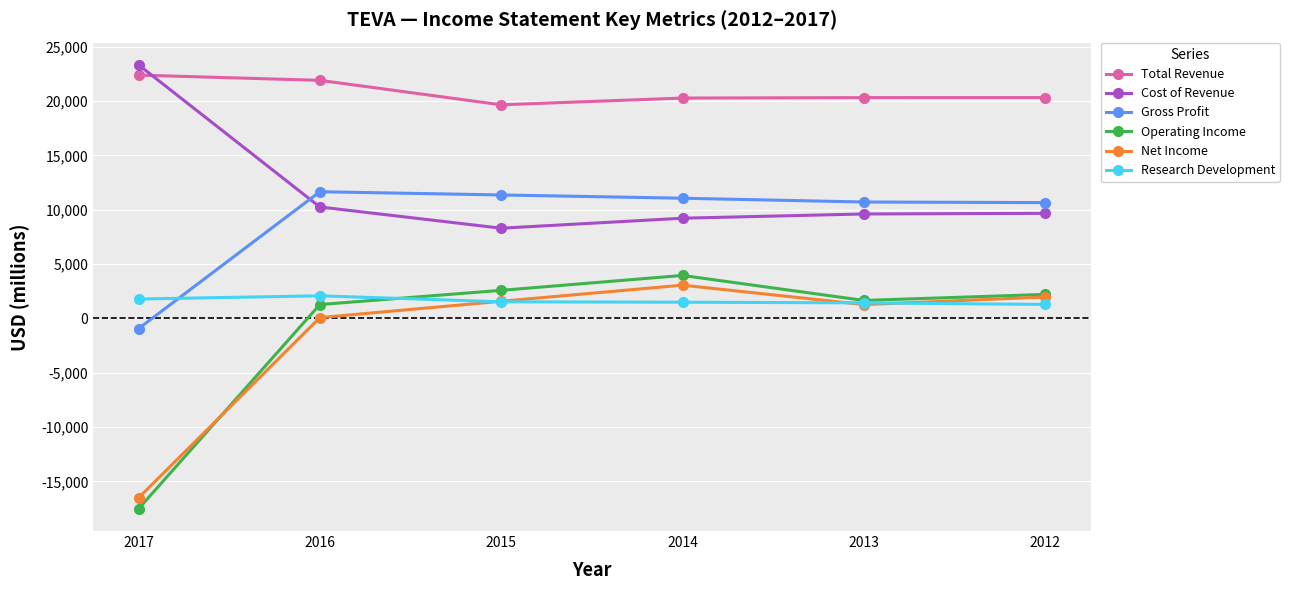

True or false: Gross Profit and Operating Income intersect in this chart.

False